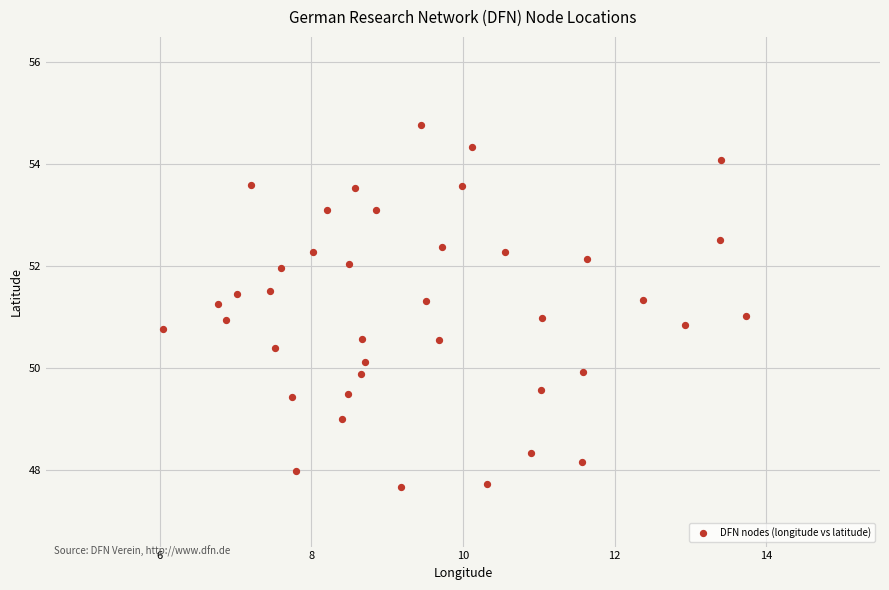

What is the range of X values (max minus min)?

7.7